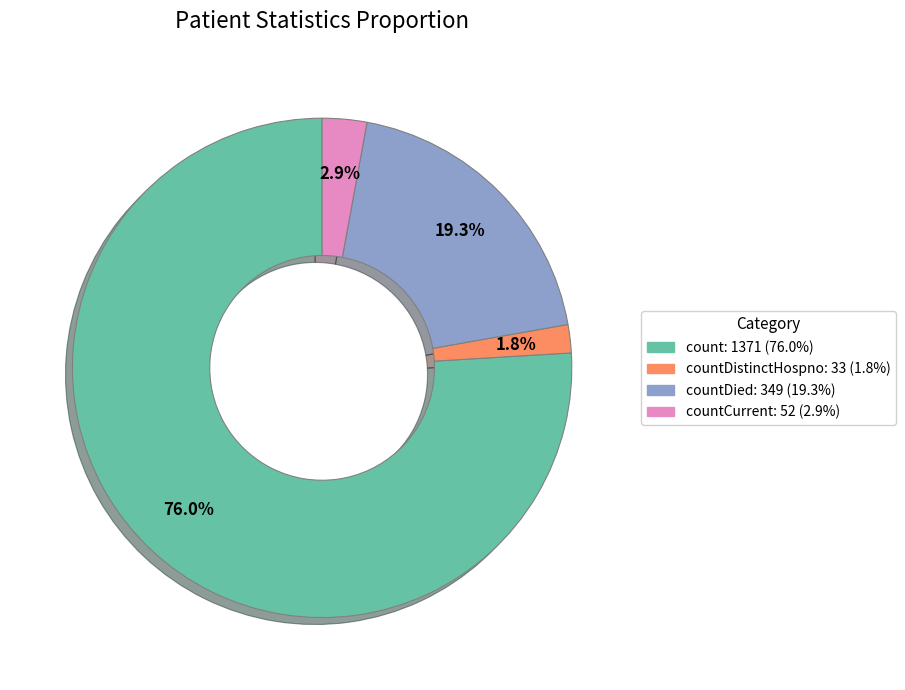

Is there a majority slice in this chart?

Yes